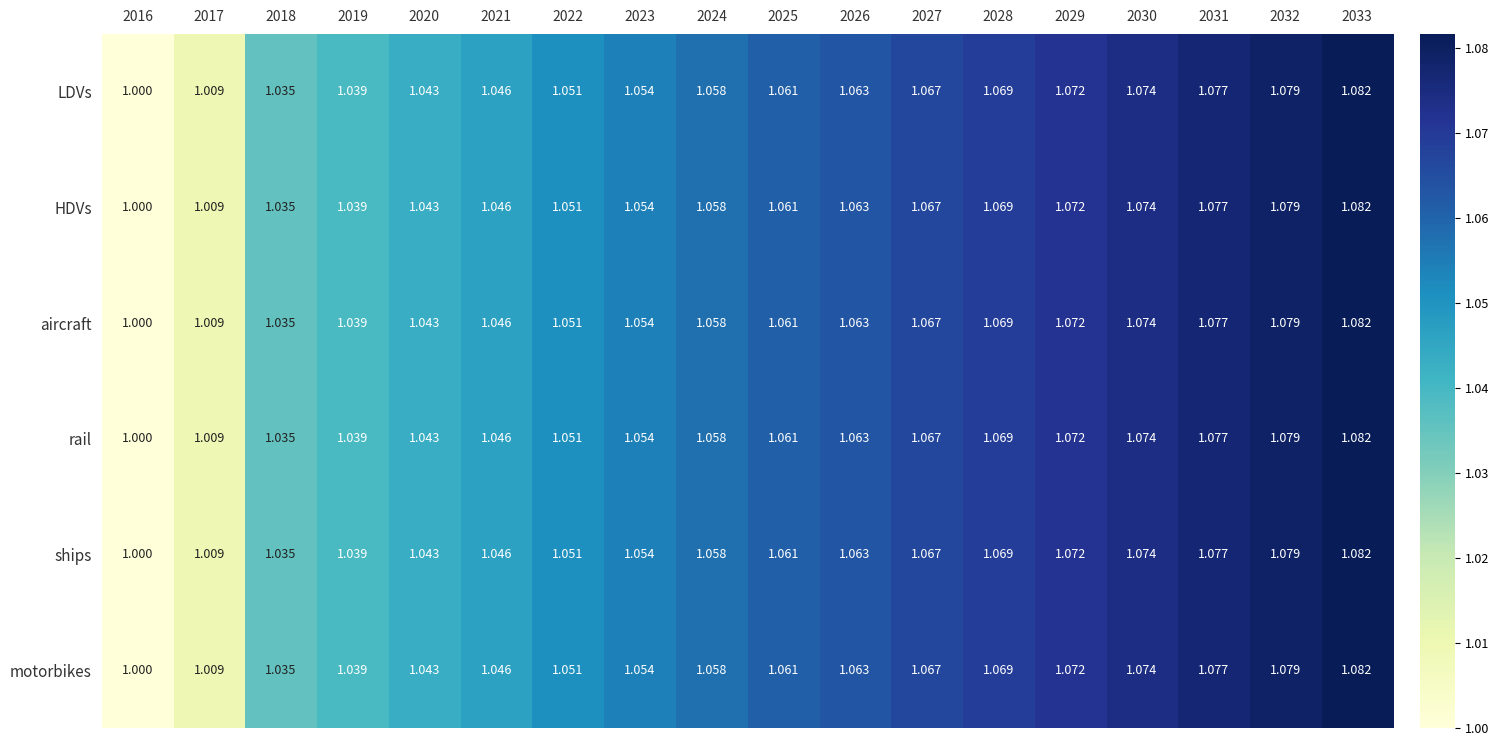

Is the value of LDVs at 2024 greater than the value of motorbikes at 2017?

Yes